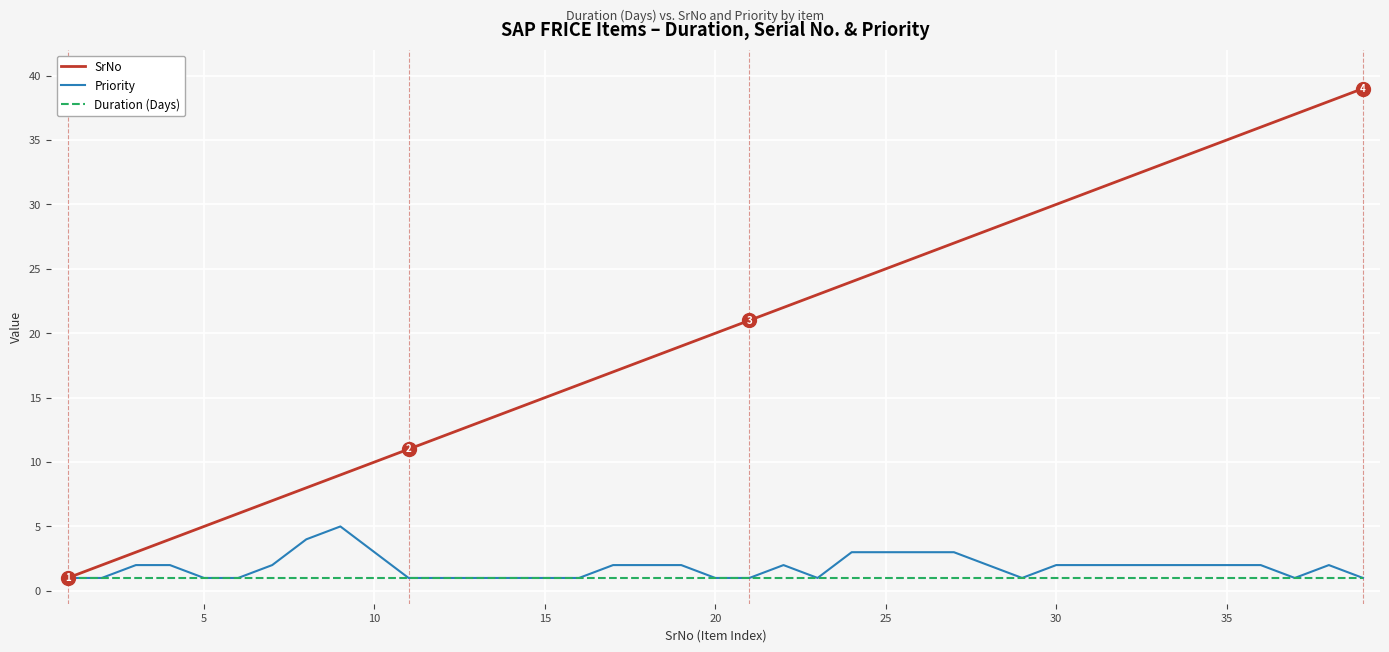

Which series has the widest spread of values?

SrNo